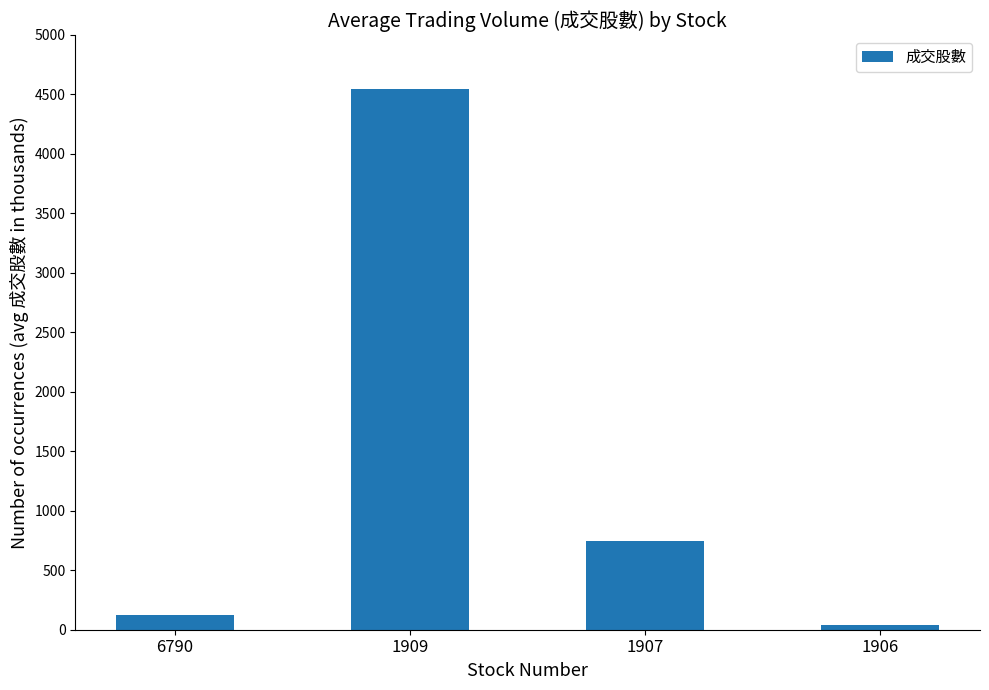

What is the sum of the values at 6790 and 1909?

4667.5